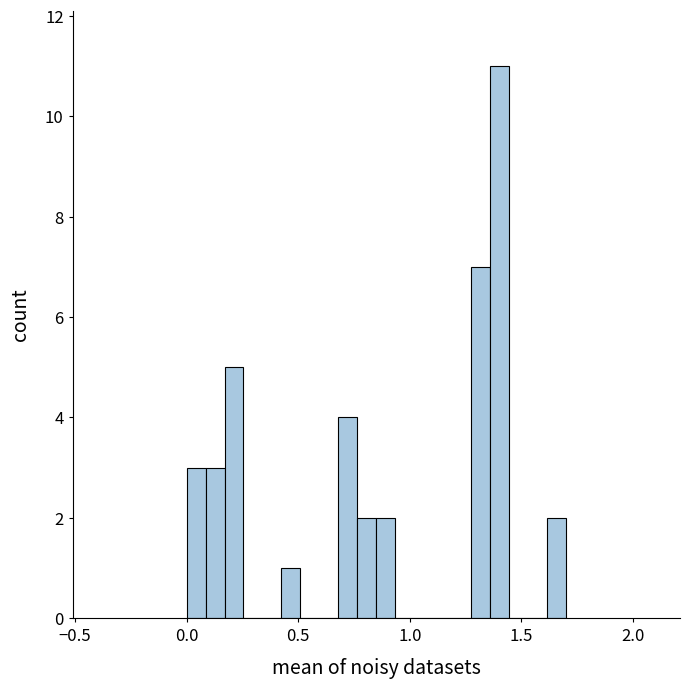

Read against the x-axis, roughly where is the centre of the tallest bar?

1.40